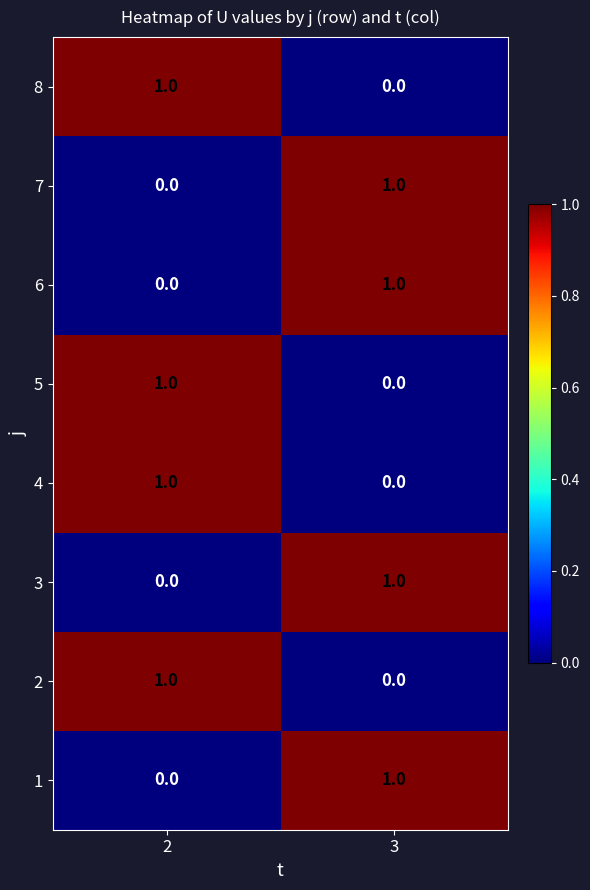

True or false: 7 has a value of 0 at 2.

True